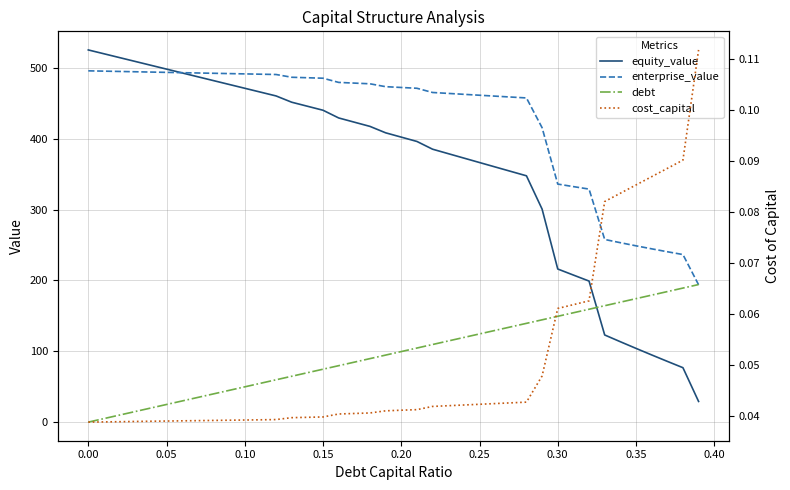

The enterprise_value series shows 222.1 at 0.10. True or false?

False